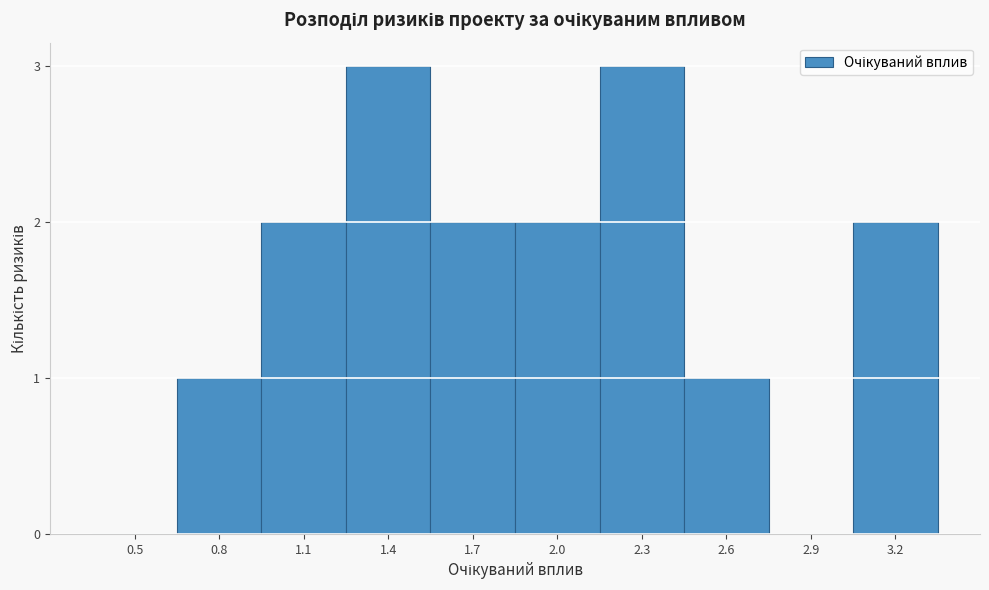

Reading left to right, list all the values displayed in this chart.

0.5=0	0.8=1	1.1=2	1.4=3	1.7=2	2.0=2	2.3=3	2.6=1	2.9=0	3.2=2